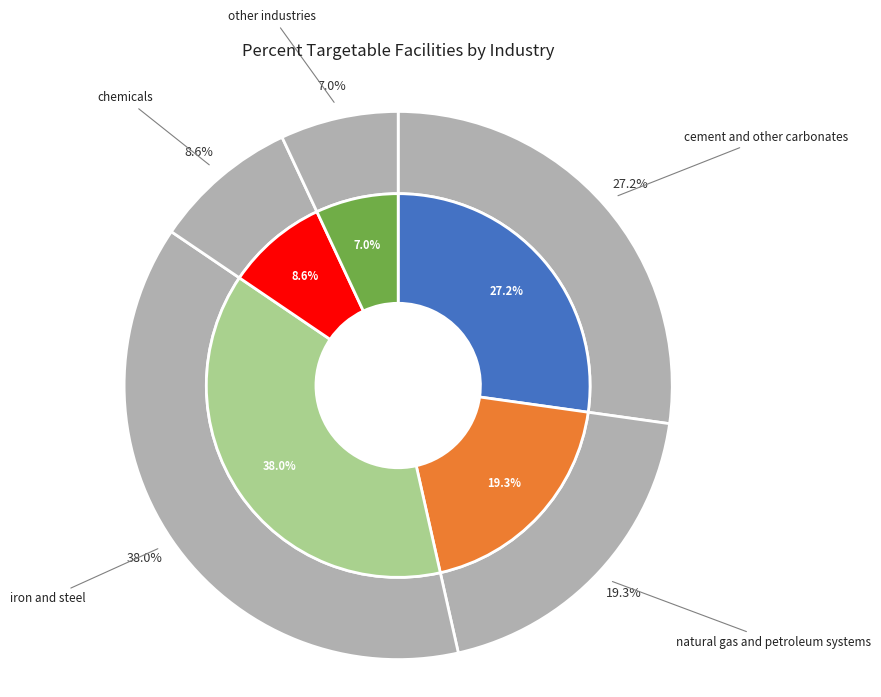

Is it true that other industries is 7% of the pie?

True